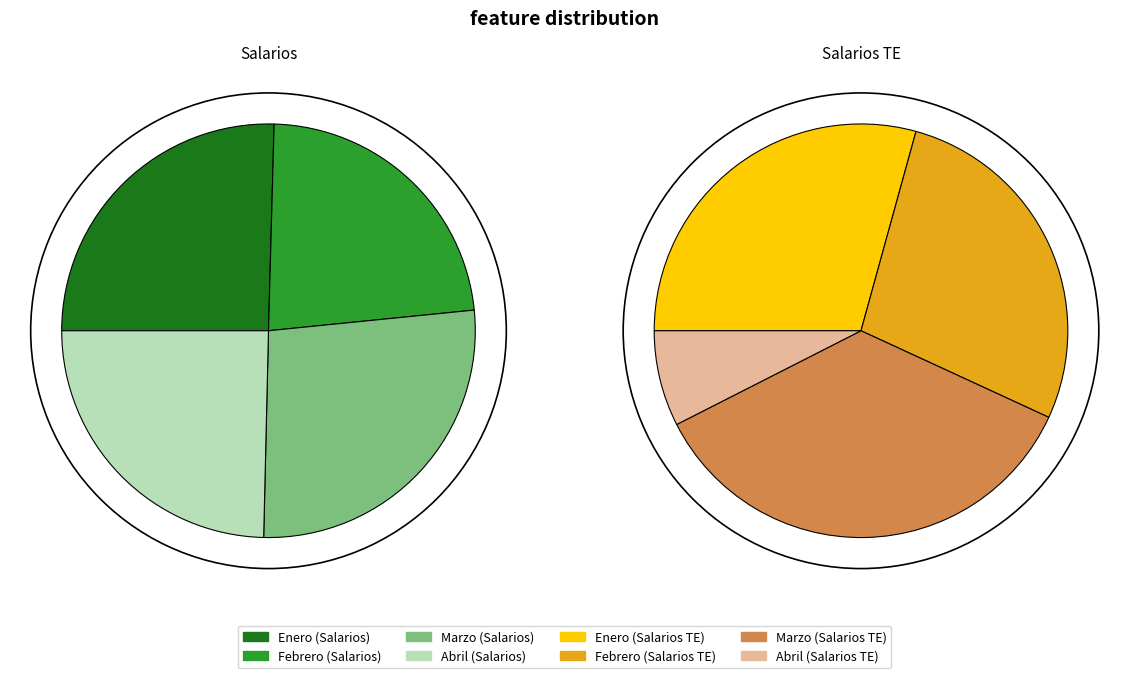

What is the spread (max minus min) of values at Abril?

248623.8